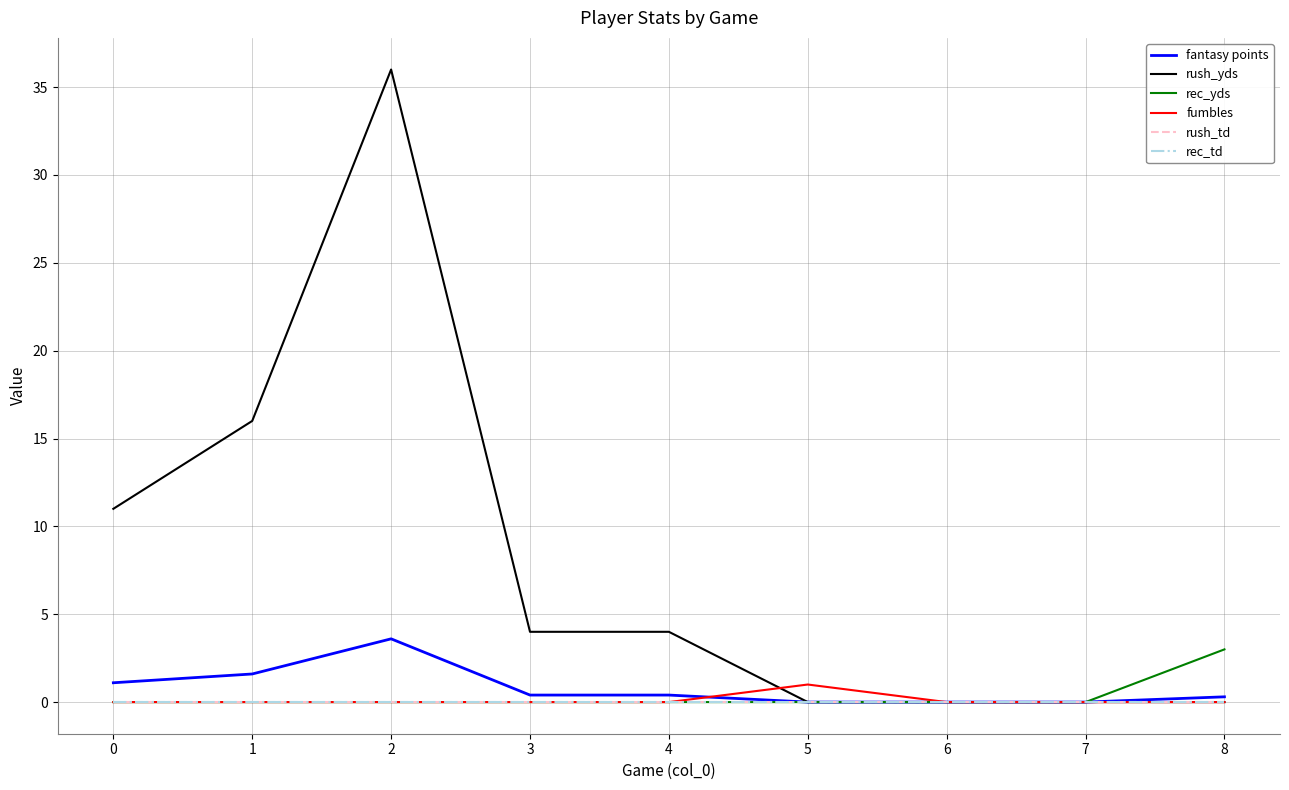

Which has a higher value, 8 or 3?

3